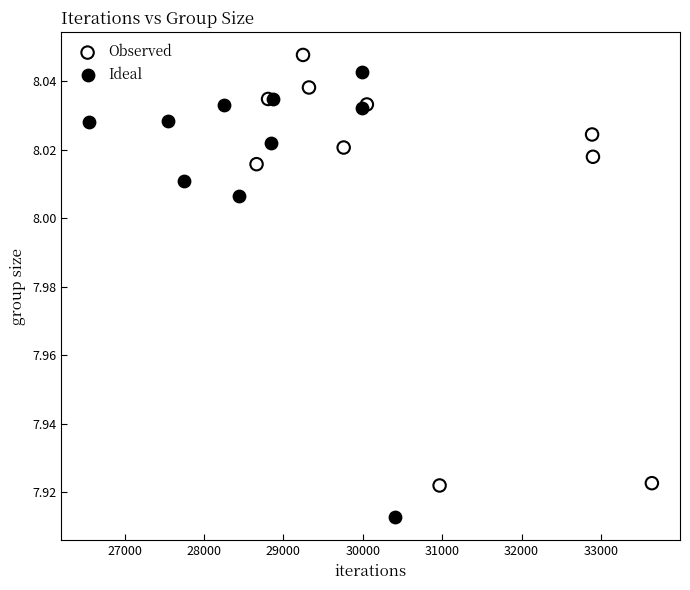

Which series contains the lowest Y value?

Ideal